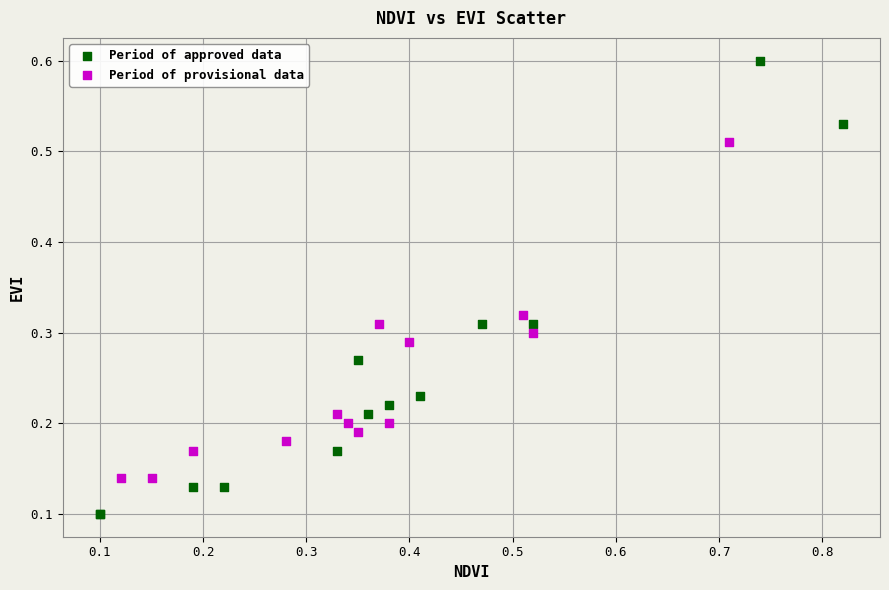

Which series reaches the maximum Y coordinate?

Period of approved data